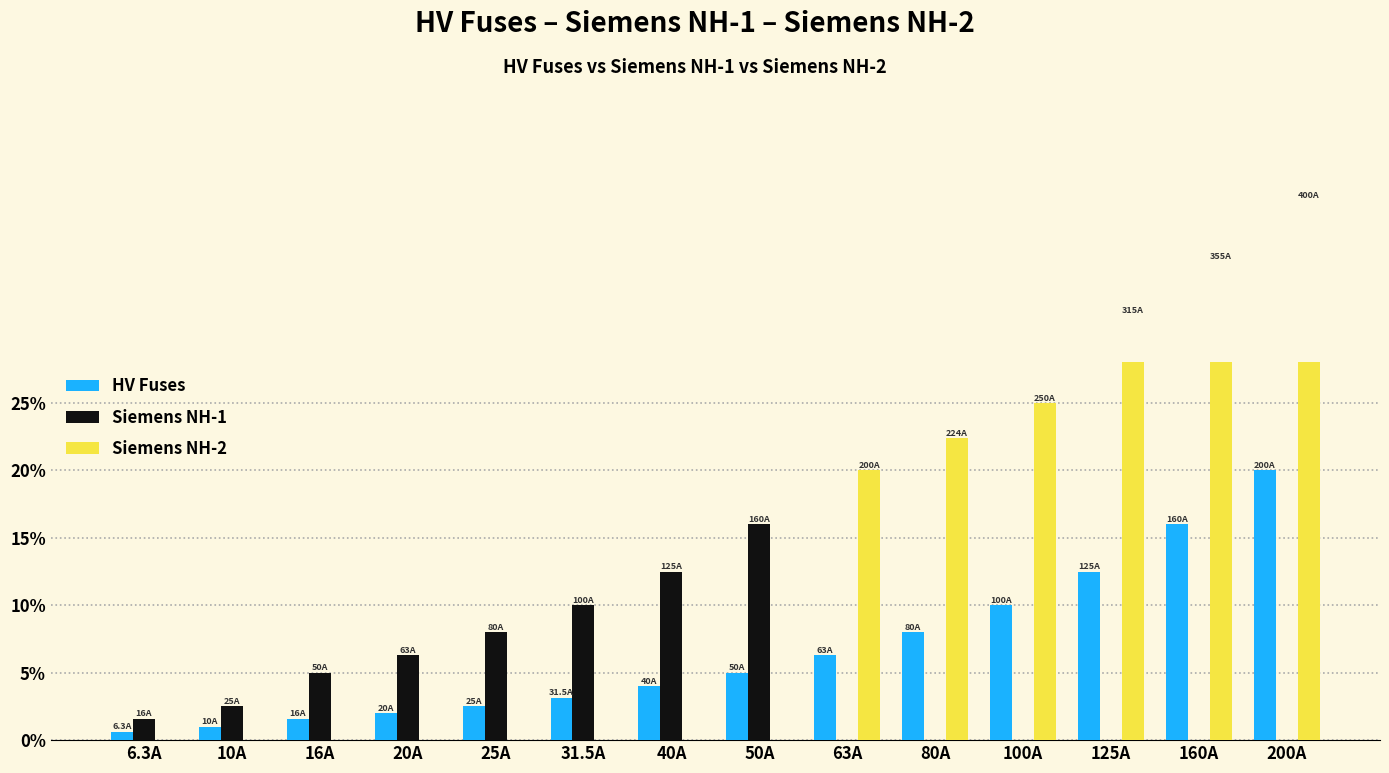

Which category has the lowest value across all series?

63A